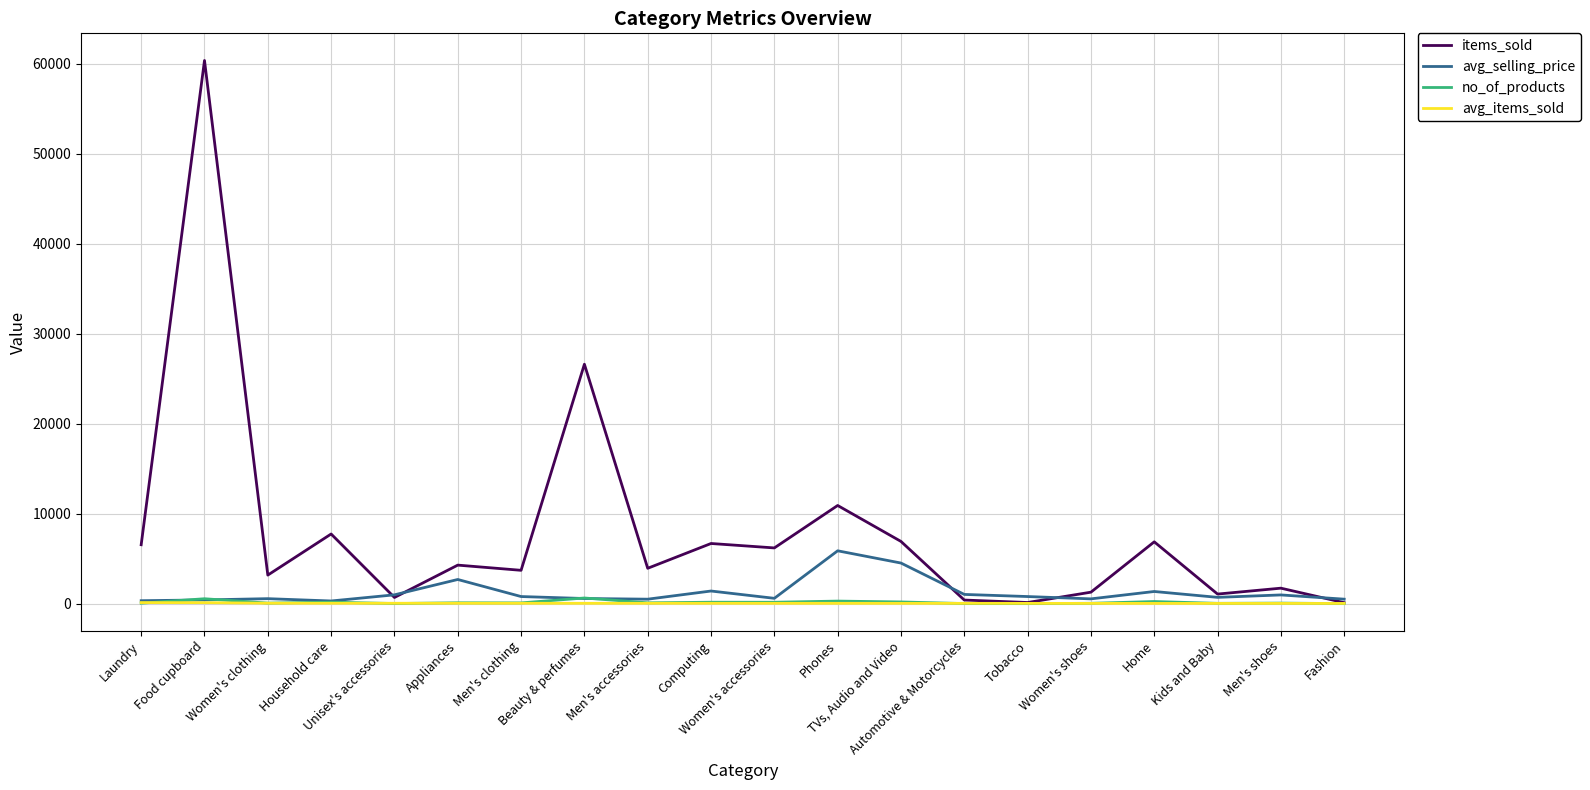

What is the maximum value for avg_selling_price?

5872